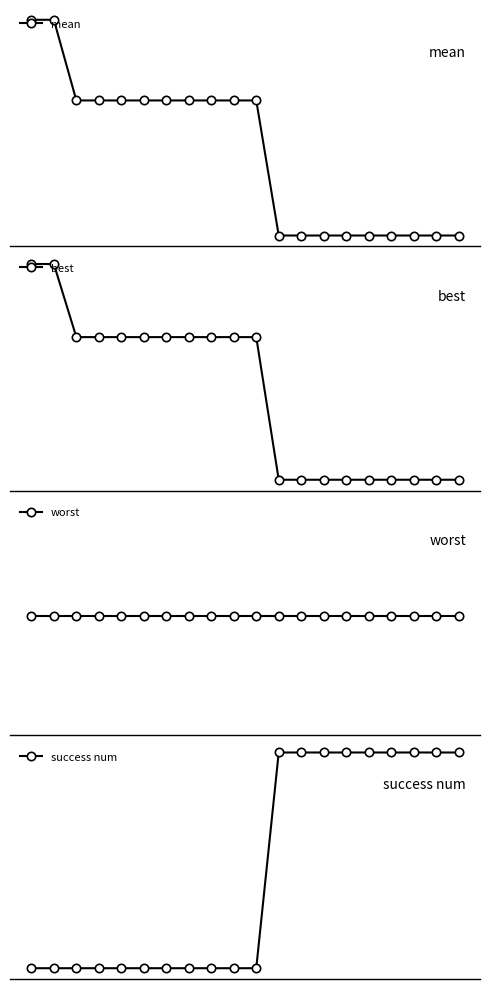

Reading left to right, what are all the values shown in this chart?

mean: 2.1	2.1	2.0	2.0	2.0	2.0	2.0	2.0	2.0	2.0	2.0	1.9	1.9	1.9	1.9	1.9	1.9	1.9	1.9	1.9
best: 0.5	0.5	0.3	0.3	0.3	0.3	0.3	0.3	0.3	0.3	0.3	0.0	0.0	0.0	0.0	0.0	0.0	0.0	0.0	0.0
worst: 4.0	4.0	4.0	4.0	4.0	4.0	4.0	4.0	4.0	4.0	4.0	4.0	4.0	4.0	4.0	4.0	4.0	4.0	4.0	4.0
success num: 0.0	0.0	0.0	0.0	0.0	0.0	0.0	0.0	0.0	0.0	0.0	2.0	2.0	2.0	2.0	2.0	2.0	2.0	2.0	2.0